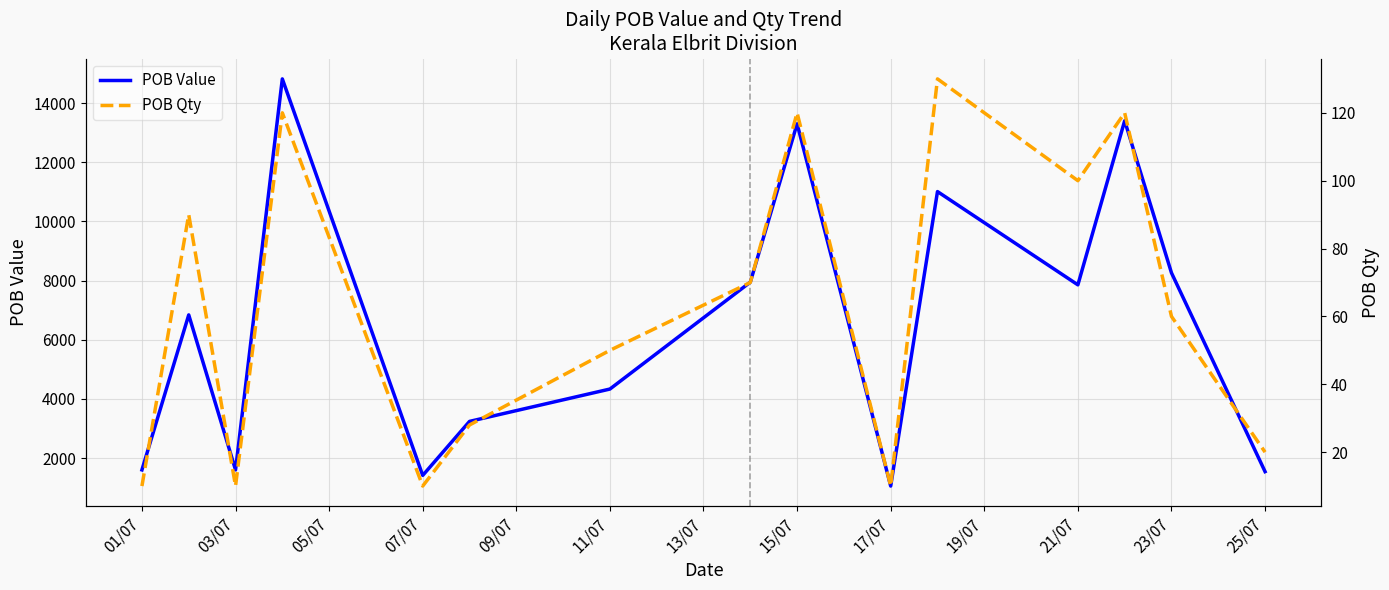

How many interior local peaks does the POB Qty series have?

5